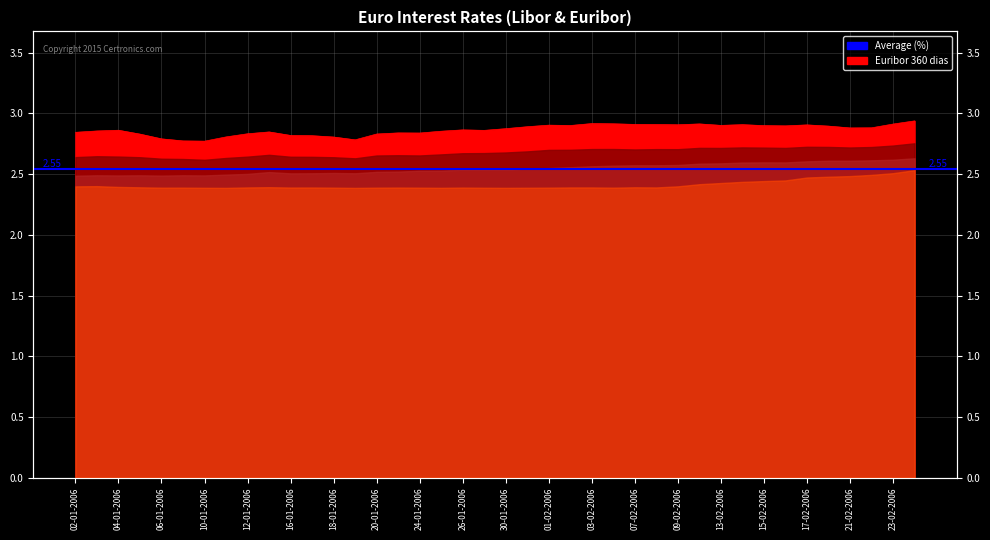

Where is the first local minimum for Libor 180 dias - Euro?

10-01-2006